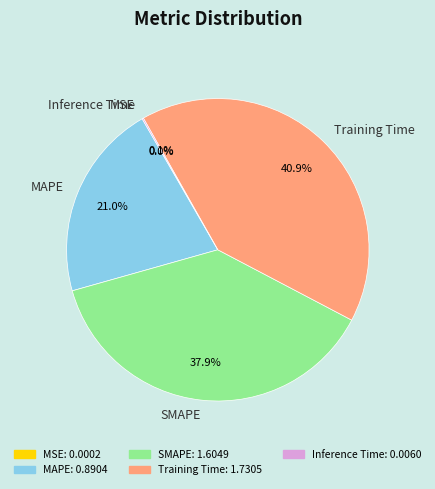

What is the ratio of the value at Training Time to the value at SMAPE?

1.1